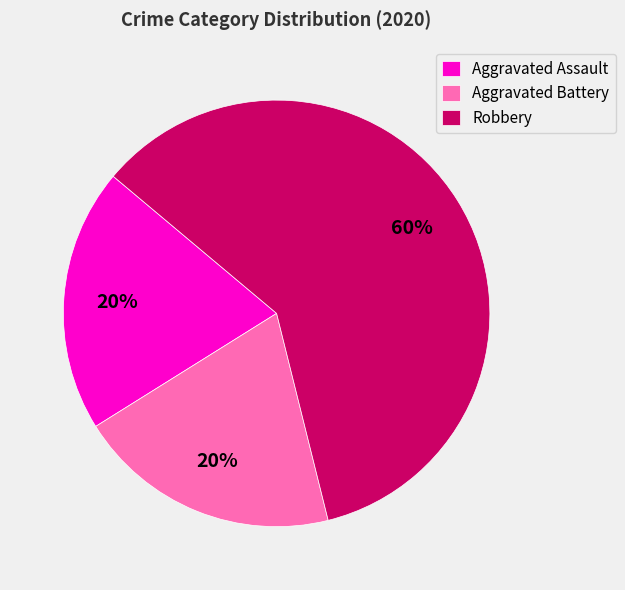

The Aggravated Battery slice represents 11% of the pie. True or false?

False